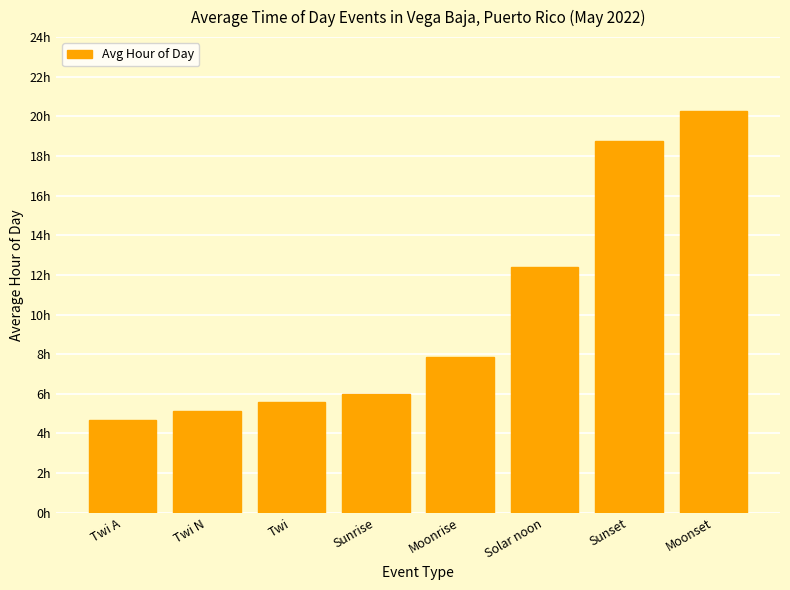

What is the label of the 4th bar from the right?

Moonrise